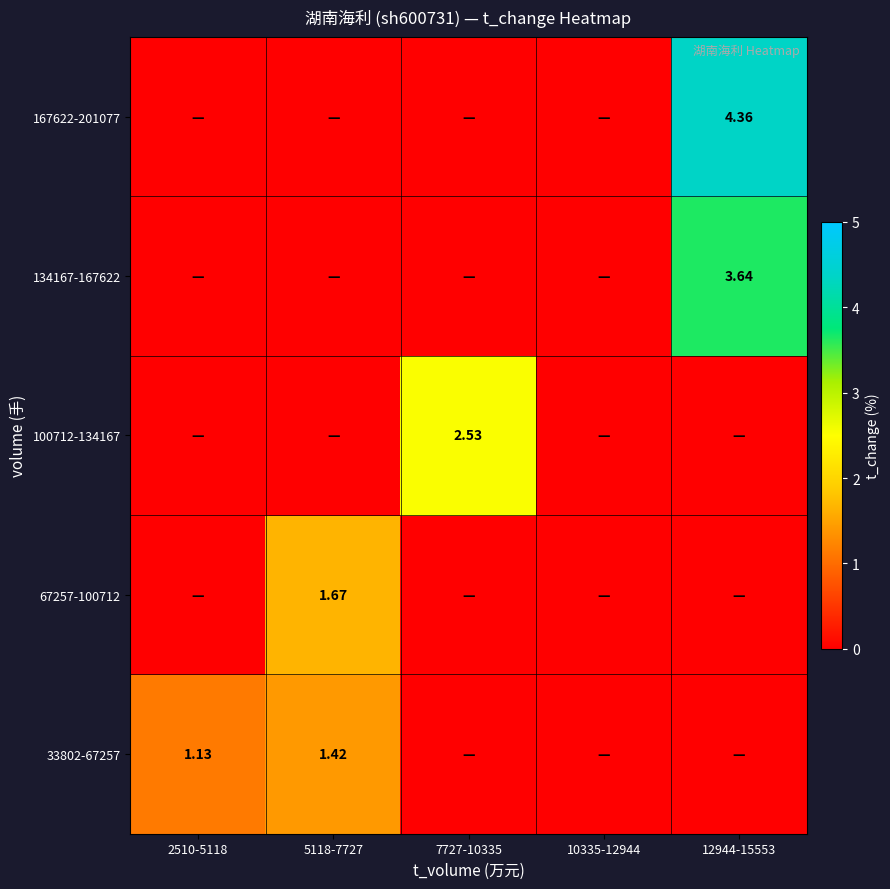

How many 167622-201077 values are between 0 and 1?

4